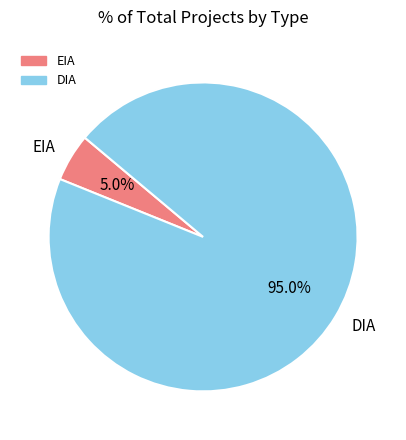

How many slices are in this pie chart?

2